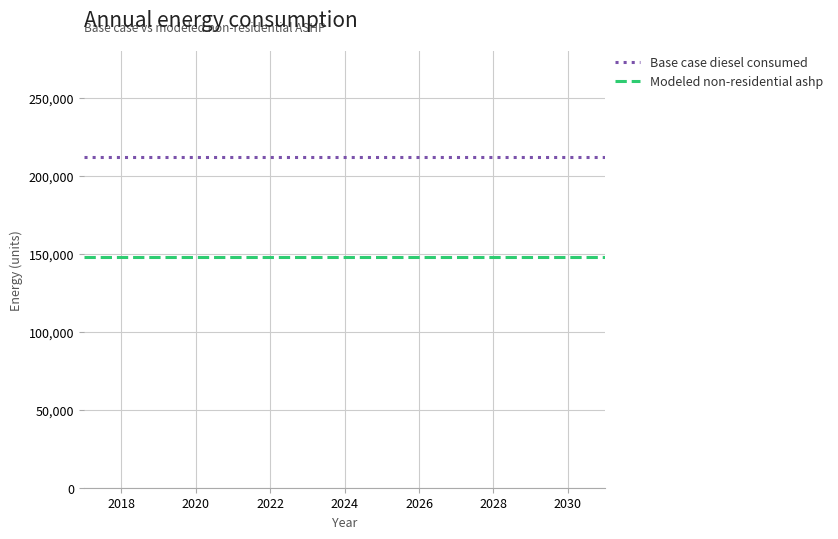

True or false: Modeled non-residential ashp and Base case diesel consumed intersect in this chart.

False